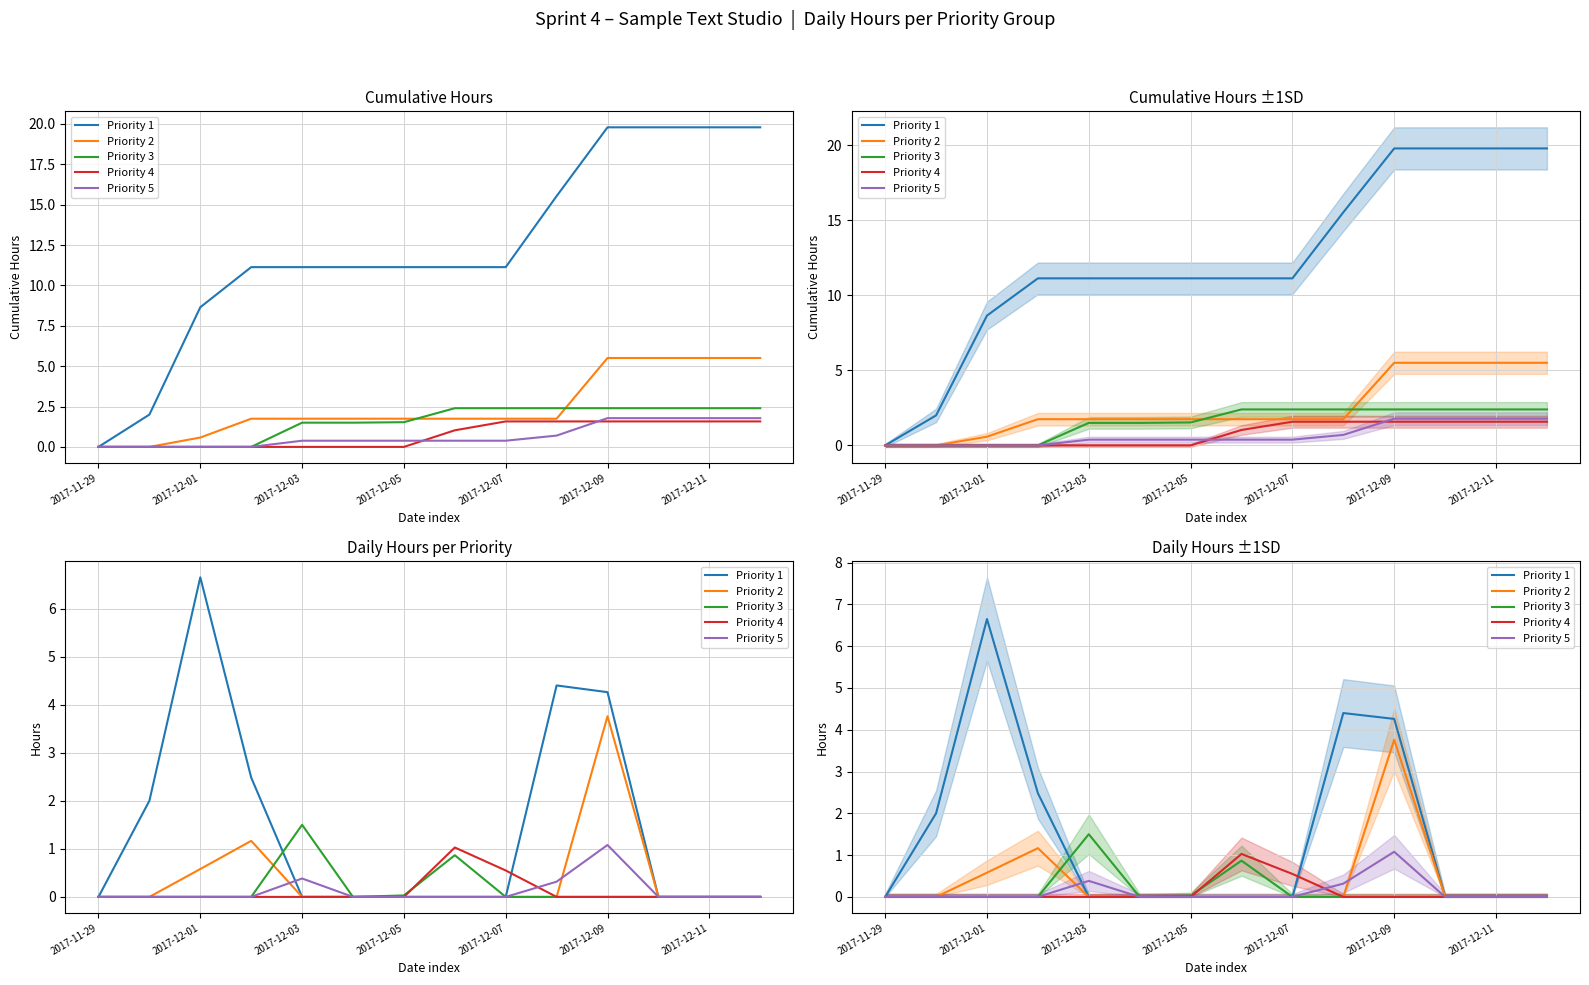

True or false: Priority 5 and Priority 4 cross at least once.

True